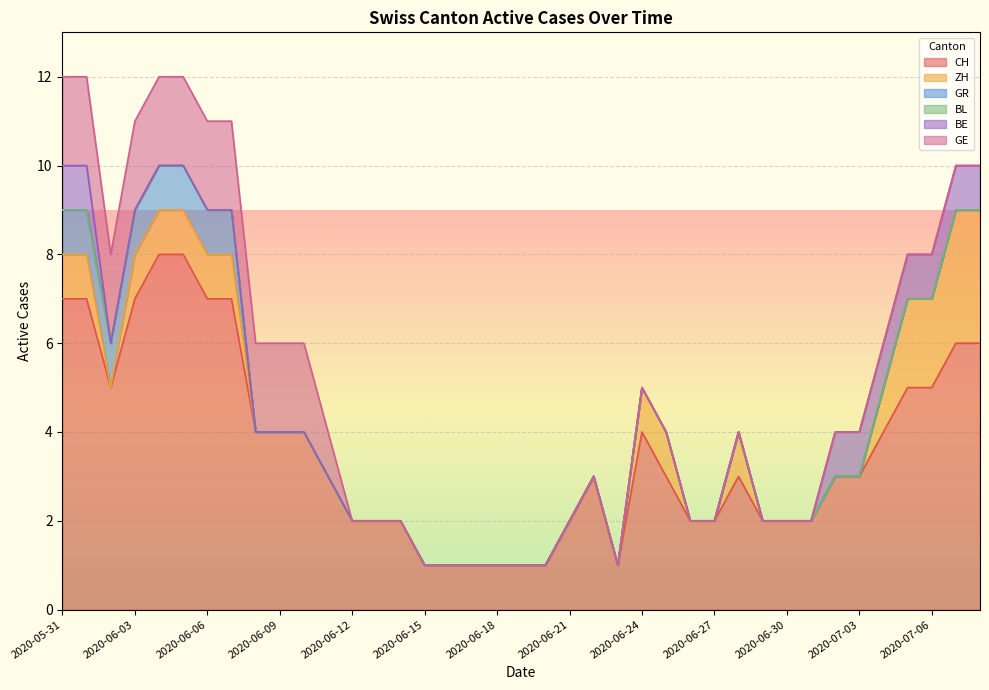

What is the label of the 8th point from the right?

2020-07-01